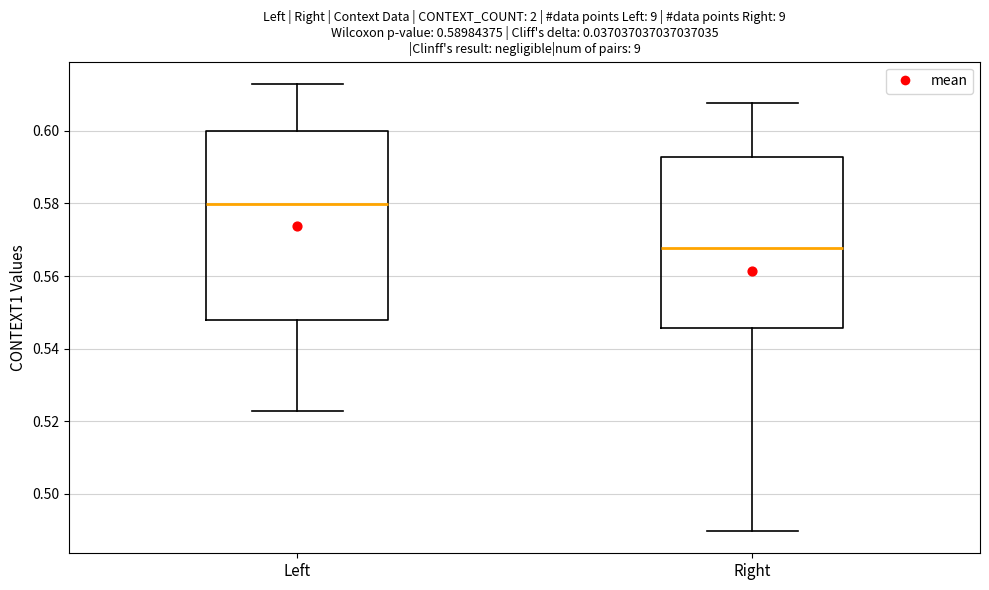

Which box has the highest median line?

Left